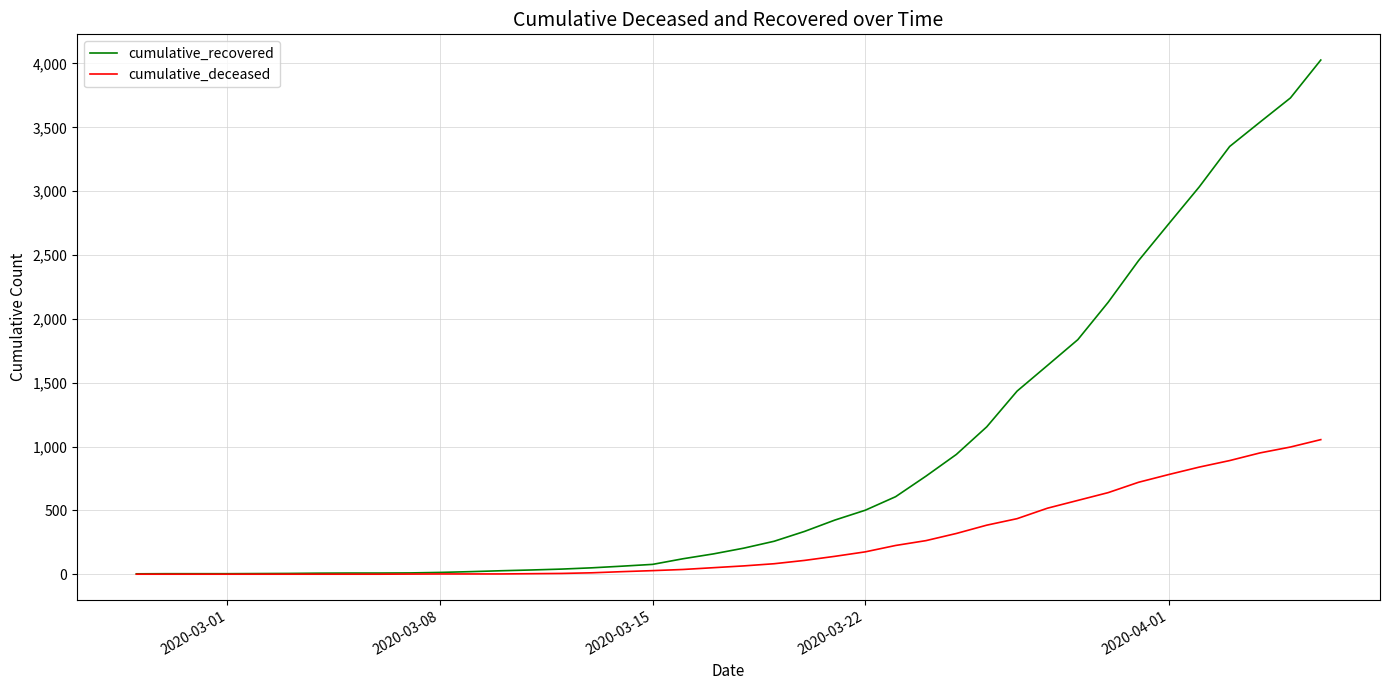

Which series has the widest spread of values?

cumulative_recovered